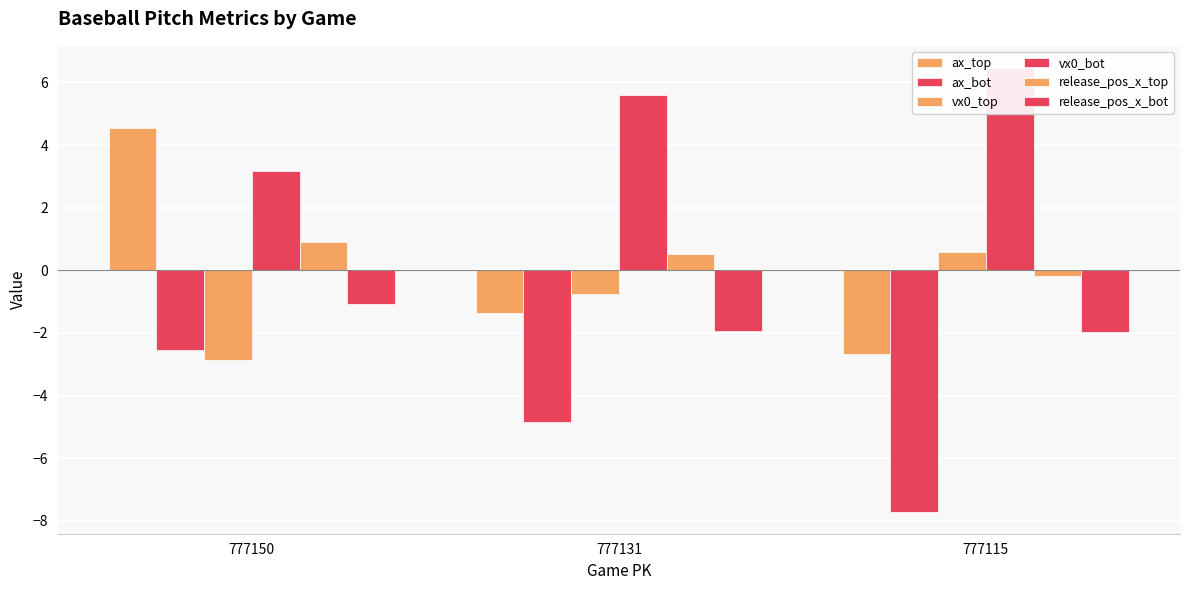

What is the sum of all vx0_top values?

-3.0